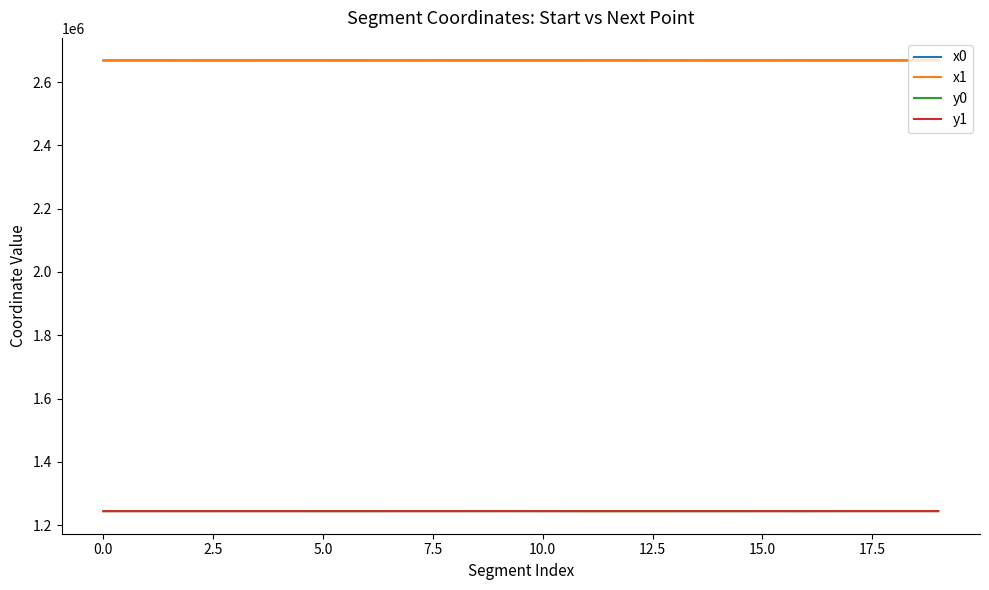

True or false: y1 and x1 cross at least once.

False